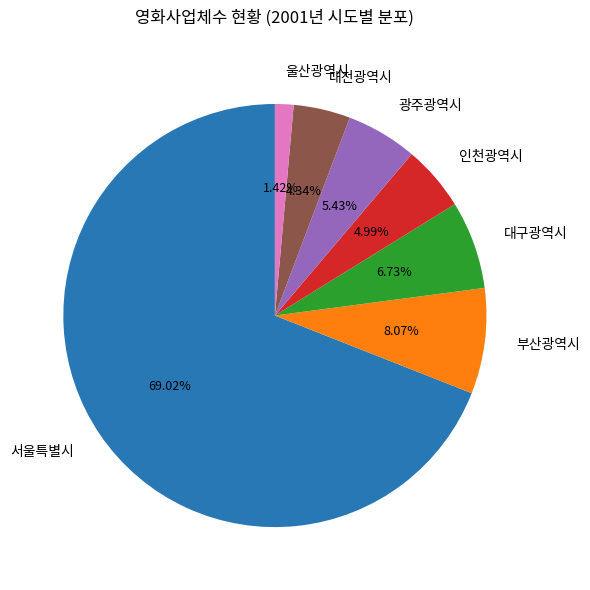

Which slice is the largest?

서울특별시